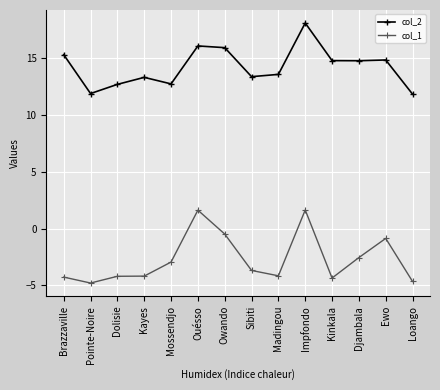

At how many categories does at least one series exceed 12?

12